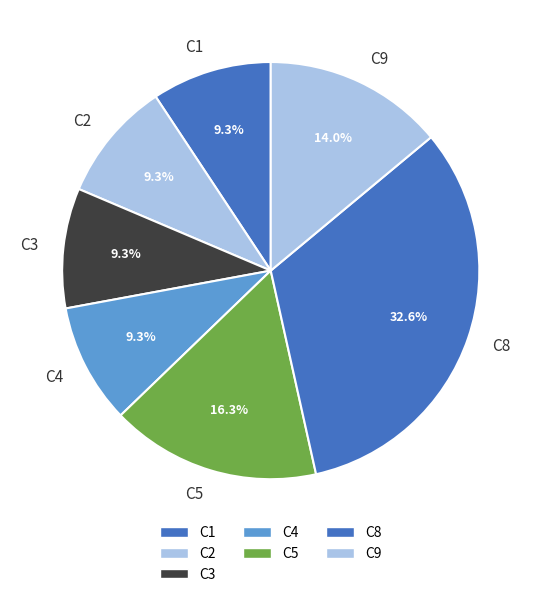

The C5 slice represents 16% of the pie. True or false?

True